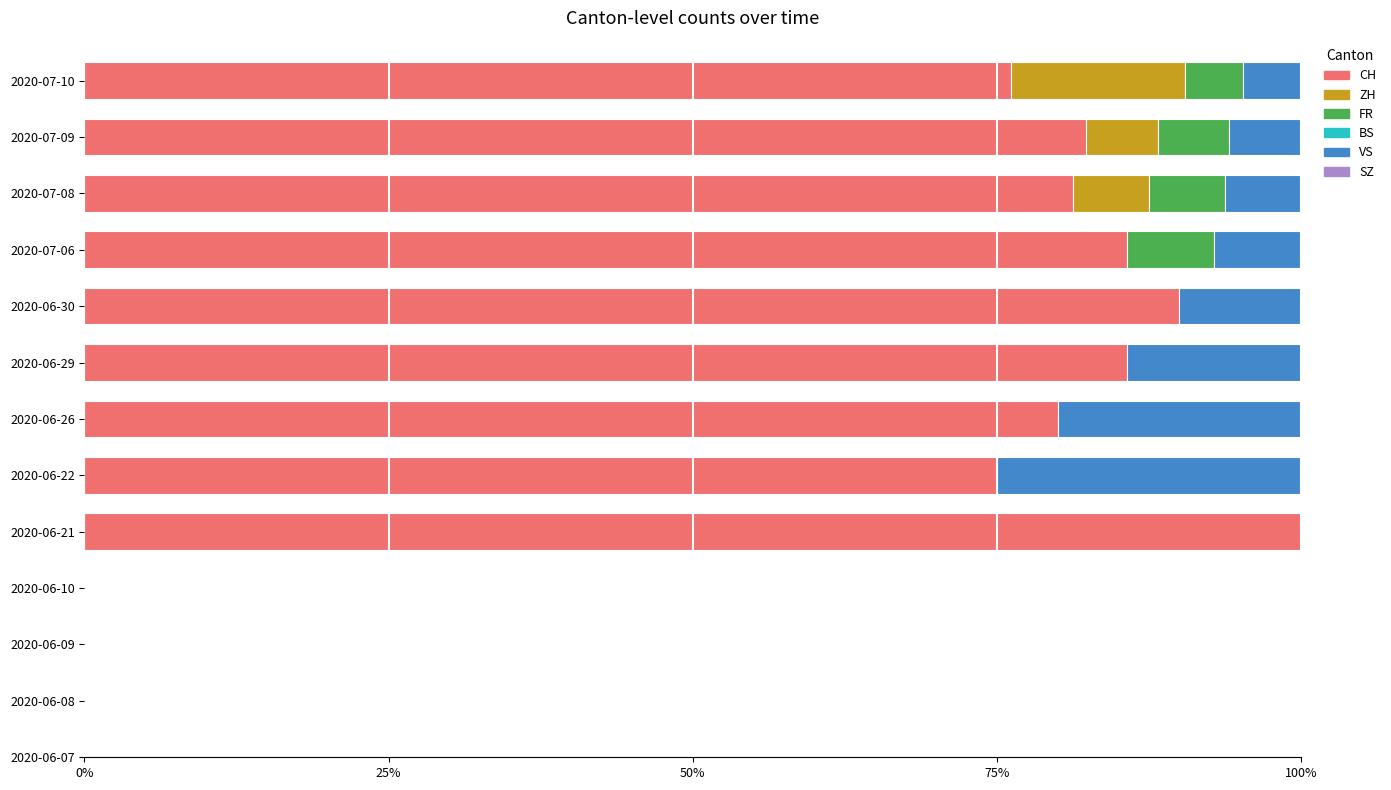

What is the label of the 3rd bar from the left?

2020-06-09